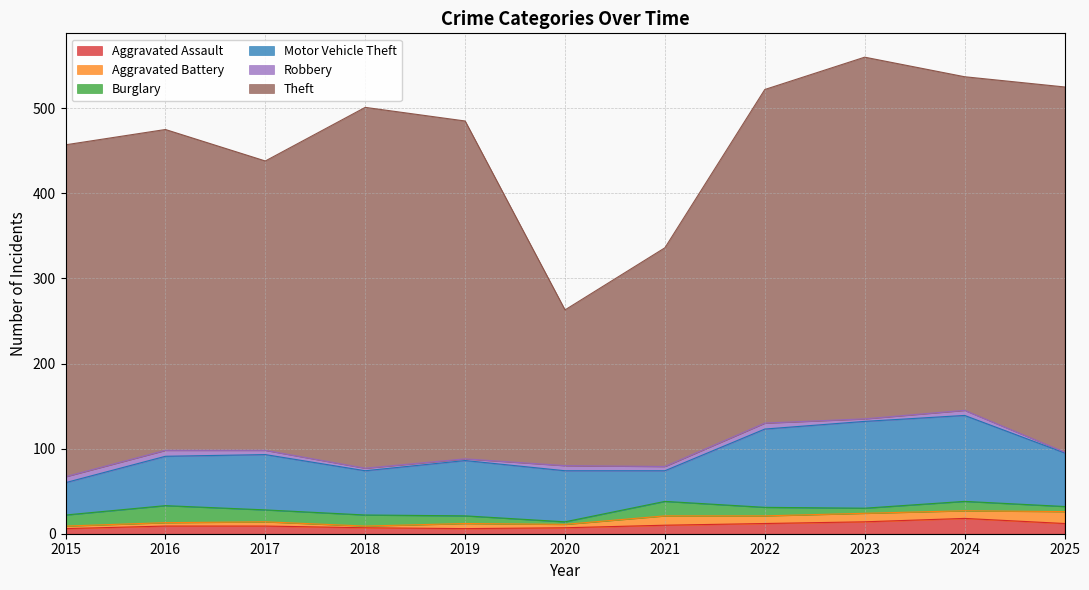

What is the value of the Theft point at the 1st from the left?

390